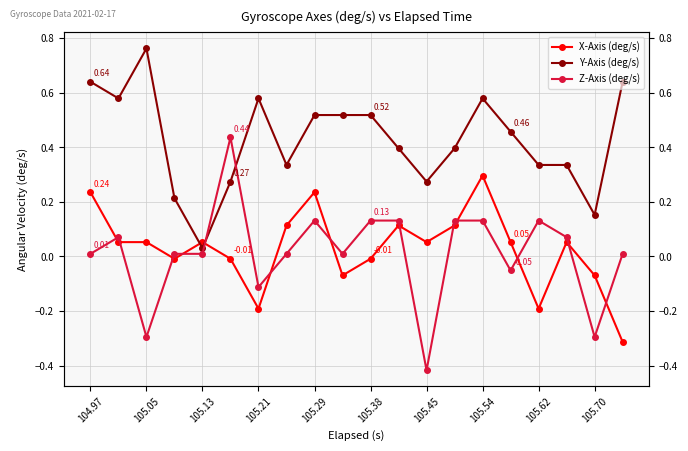

At how many categories does at least one series exceed 0?

20